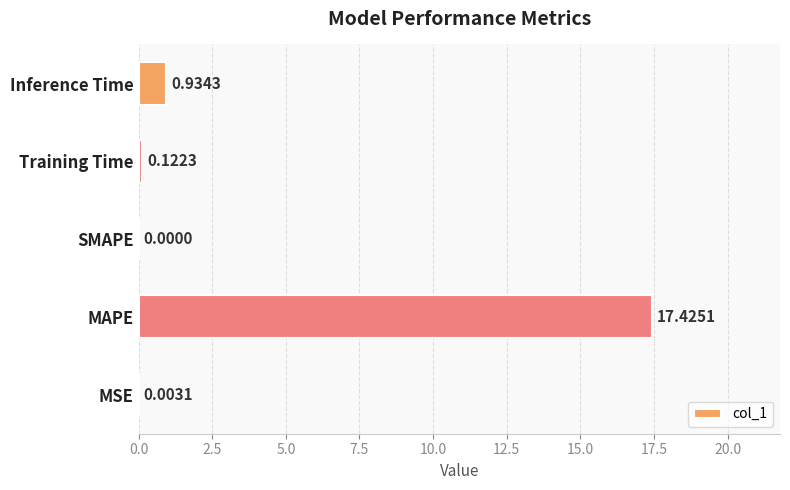

At which label is the value closest to 8?

Inference Time